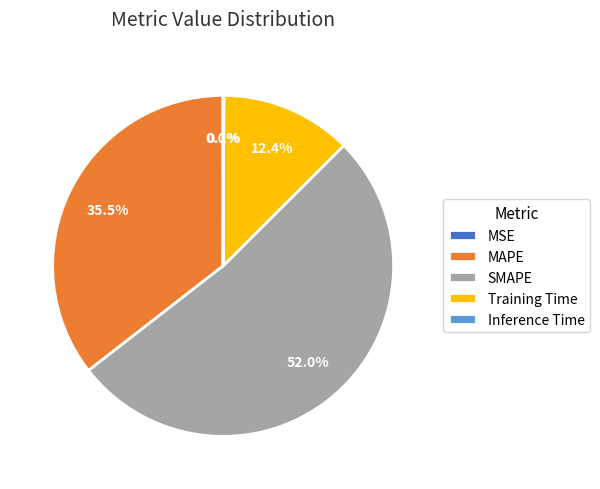

To the nearest percent, what is the average slice percentage?

20%